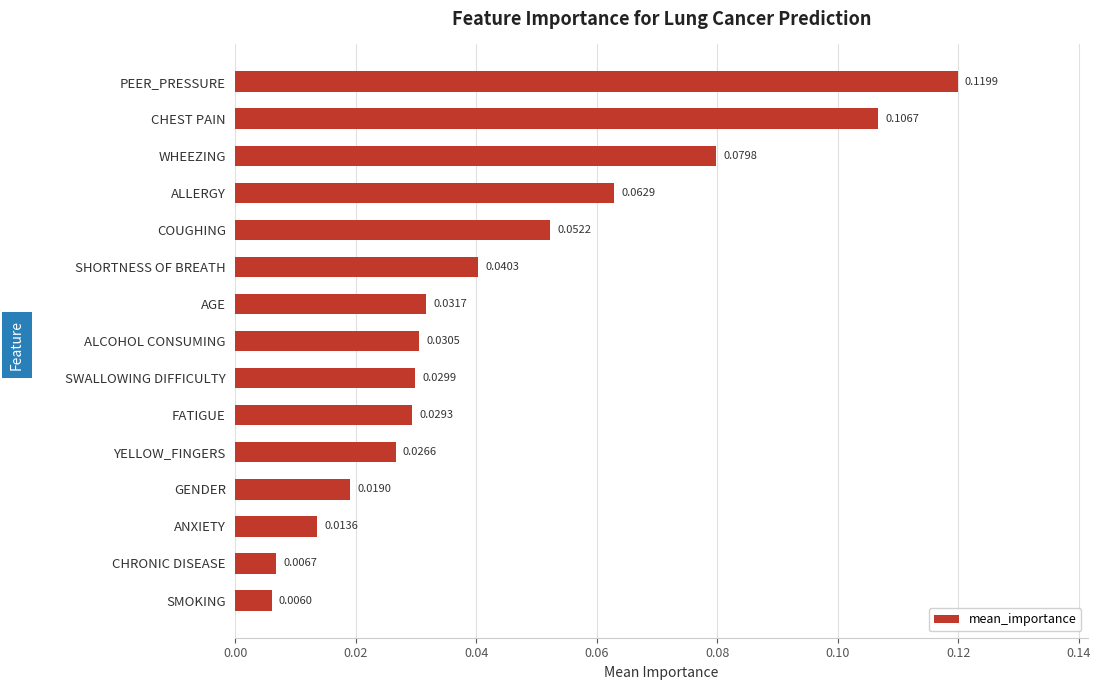

At which label is the value closest to 0?

SMOKING